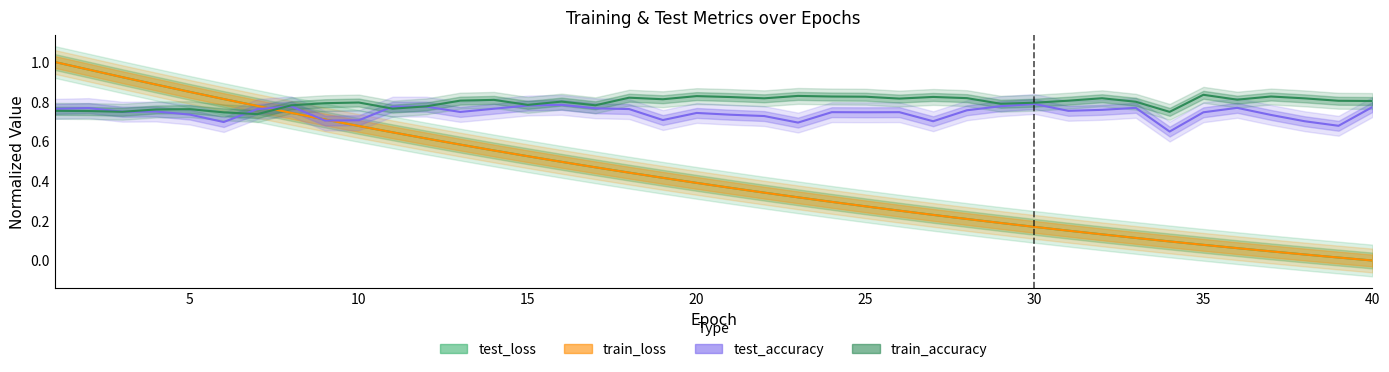

At which category does test_accuracy reach its first local valley?

3